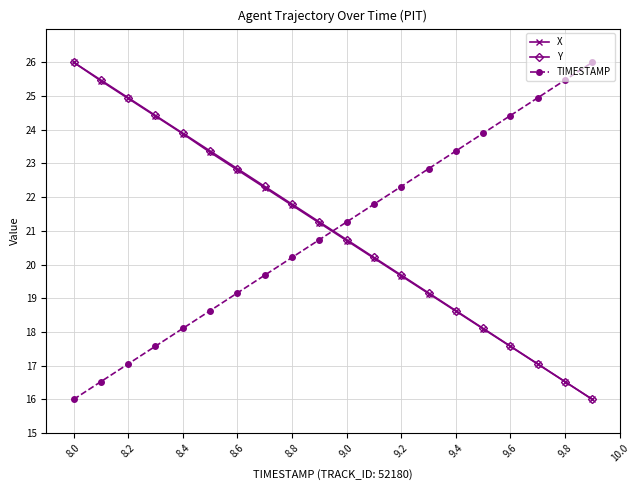

What is the value of the Y point at the 1st from the left?

26.0